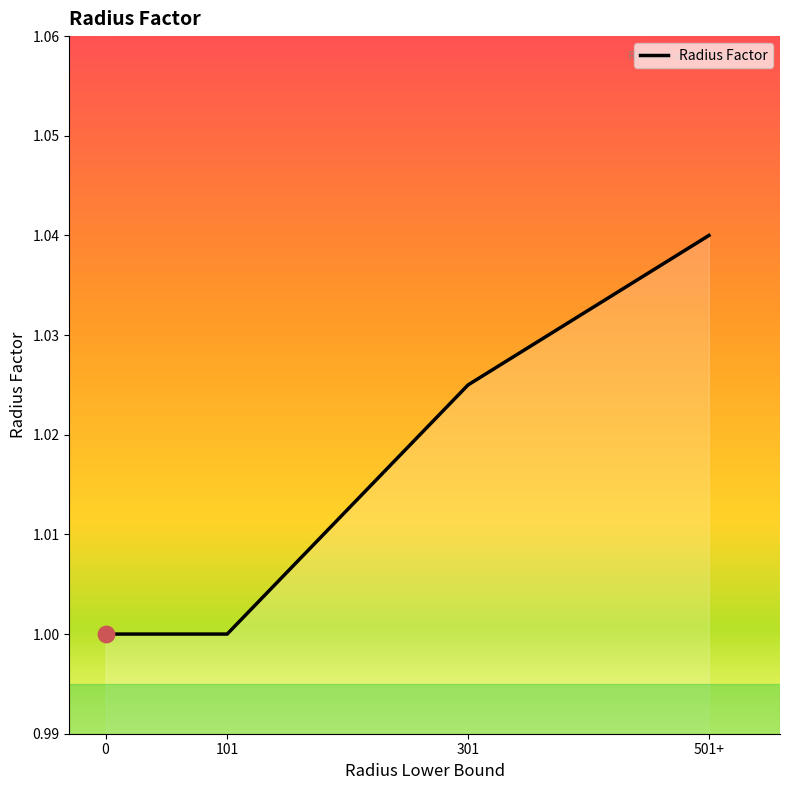

Which has a higher value, 0 or 501+?

501+